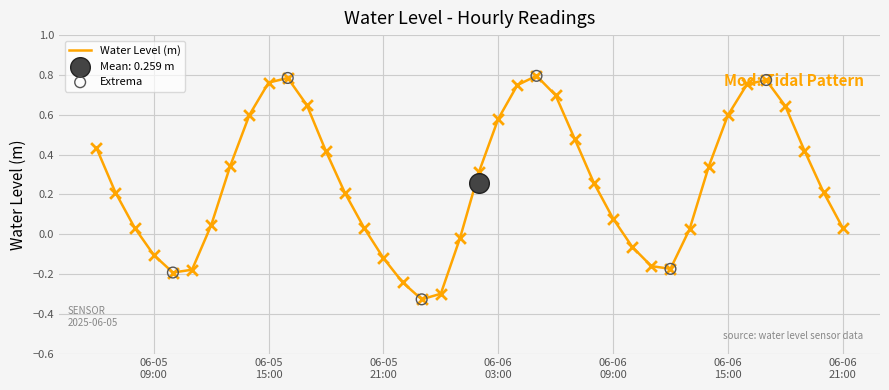

What is the change in value from 2025-06-05 11:00:00 to 2025-06-05 13:00:00?

+0.5